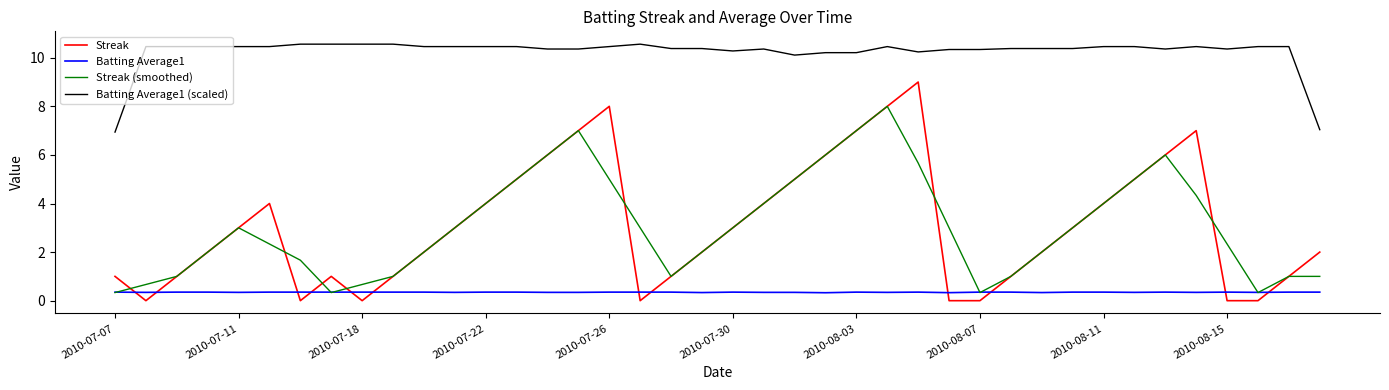

True or false: Batting Average1 (scaled) and Batting Average1 cross at least once.

False